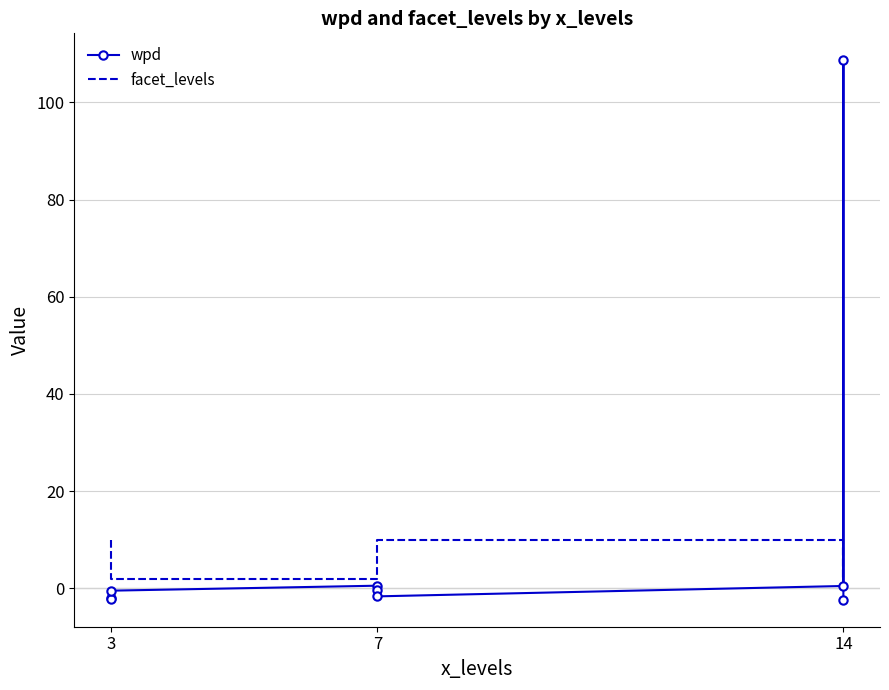

At which category does facet_levels reach its first local valley?

14